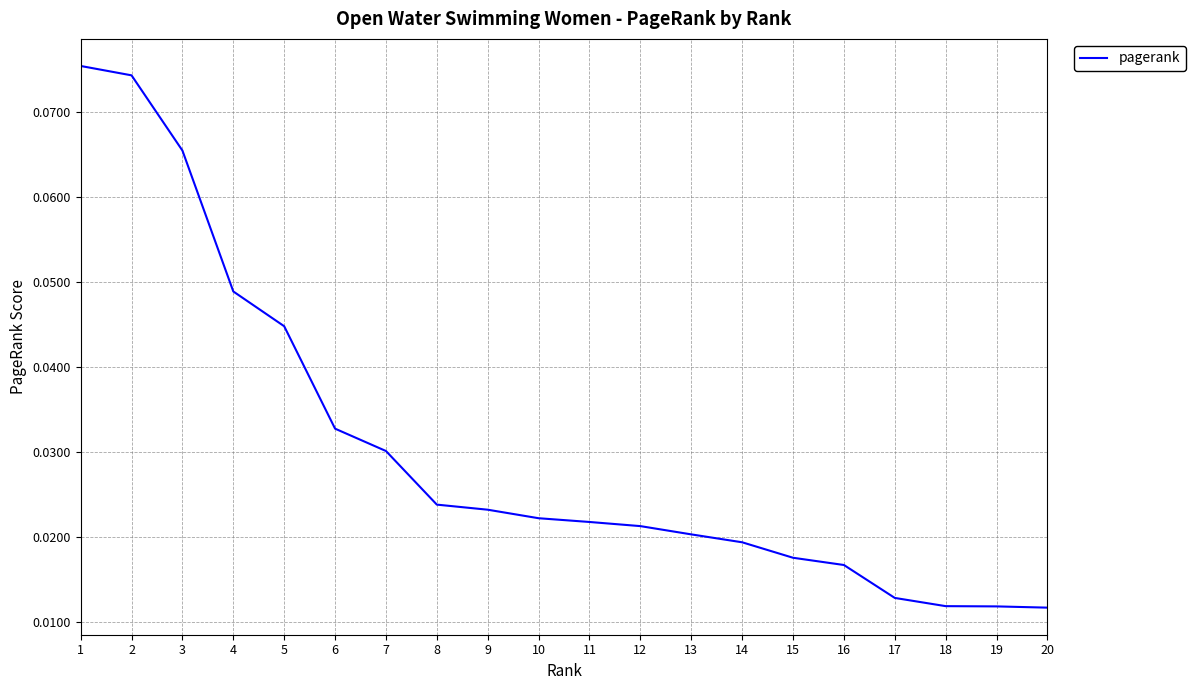

How many values are between 0 and 1?

20